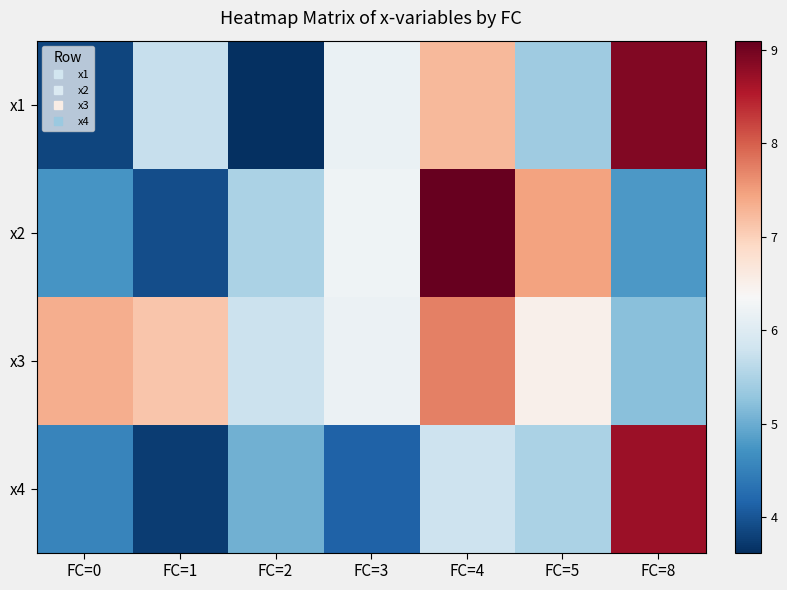

At which category is the sum across all series the highest?

FC=4